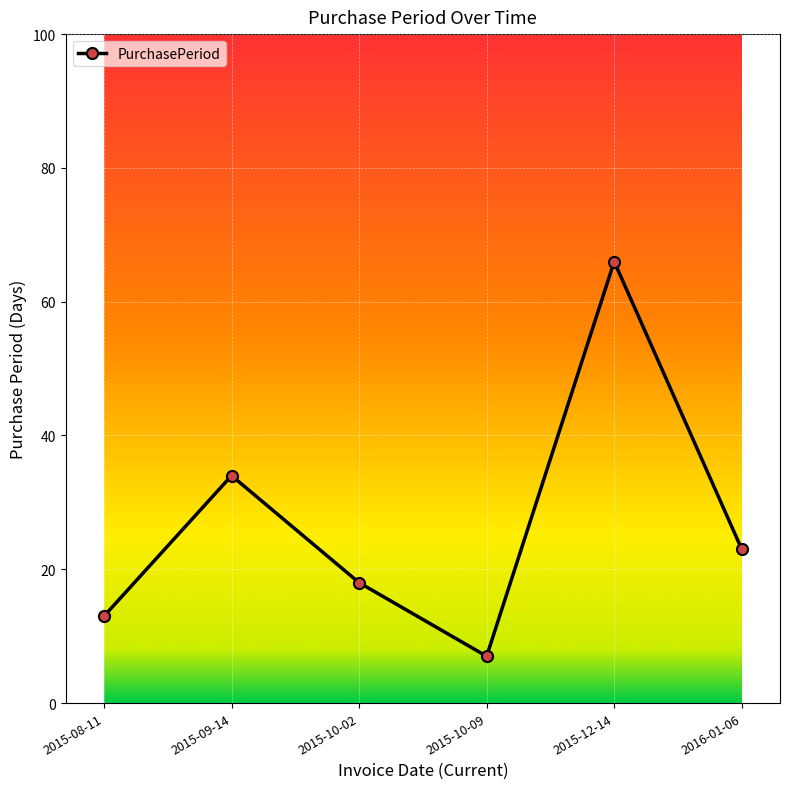

Which has a higher value, 2015-10-02 or 2016-01-06?

2016-01-06